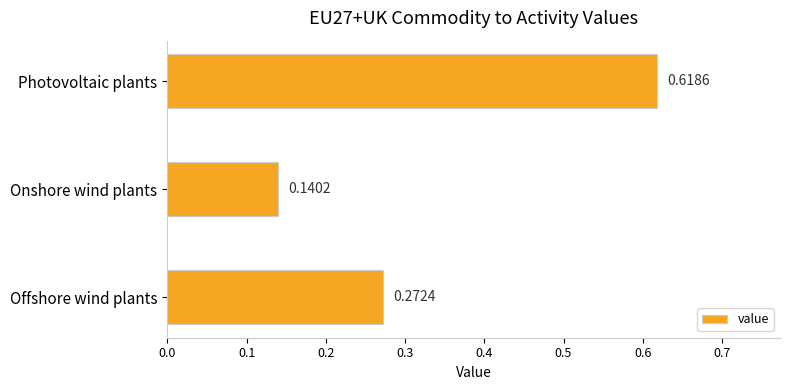

Where is the data nearest to the value 0?

Onshore wind plants